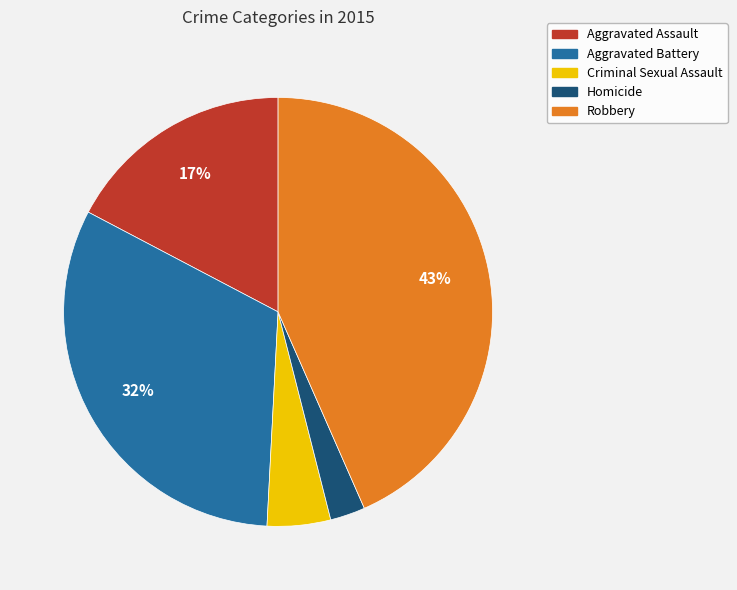

To the nearest percent, what portion does Robbery represent?

43%